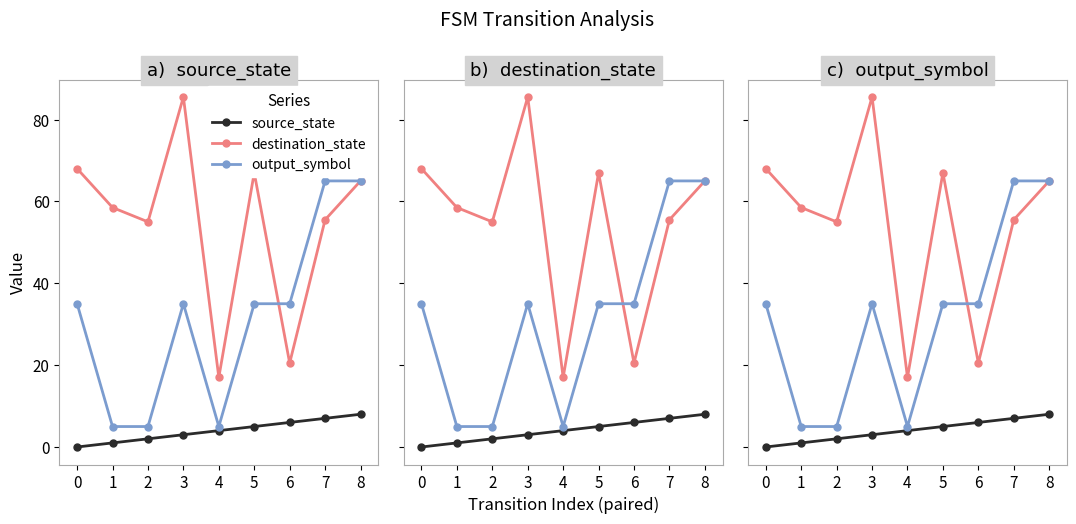

At which category does output_symbol reach its first local peak?

3